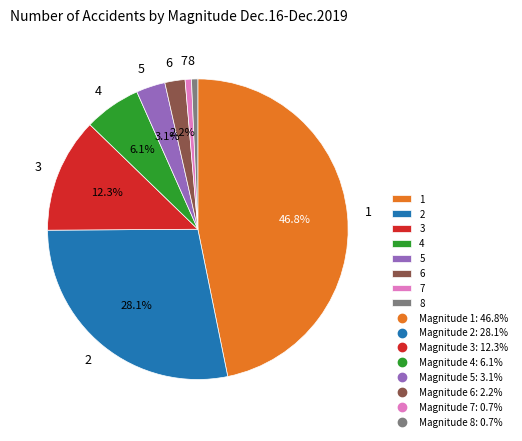

To the nearest percent, what portion does 5 represent?

3%